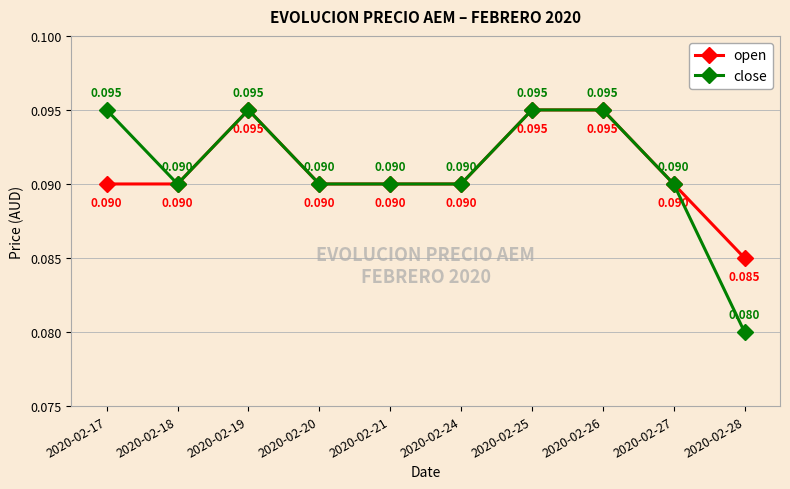

How many open values are between 0 and 1?

10